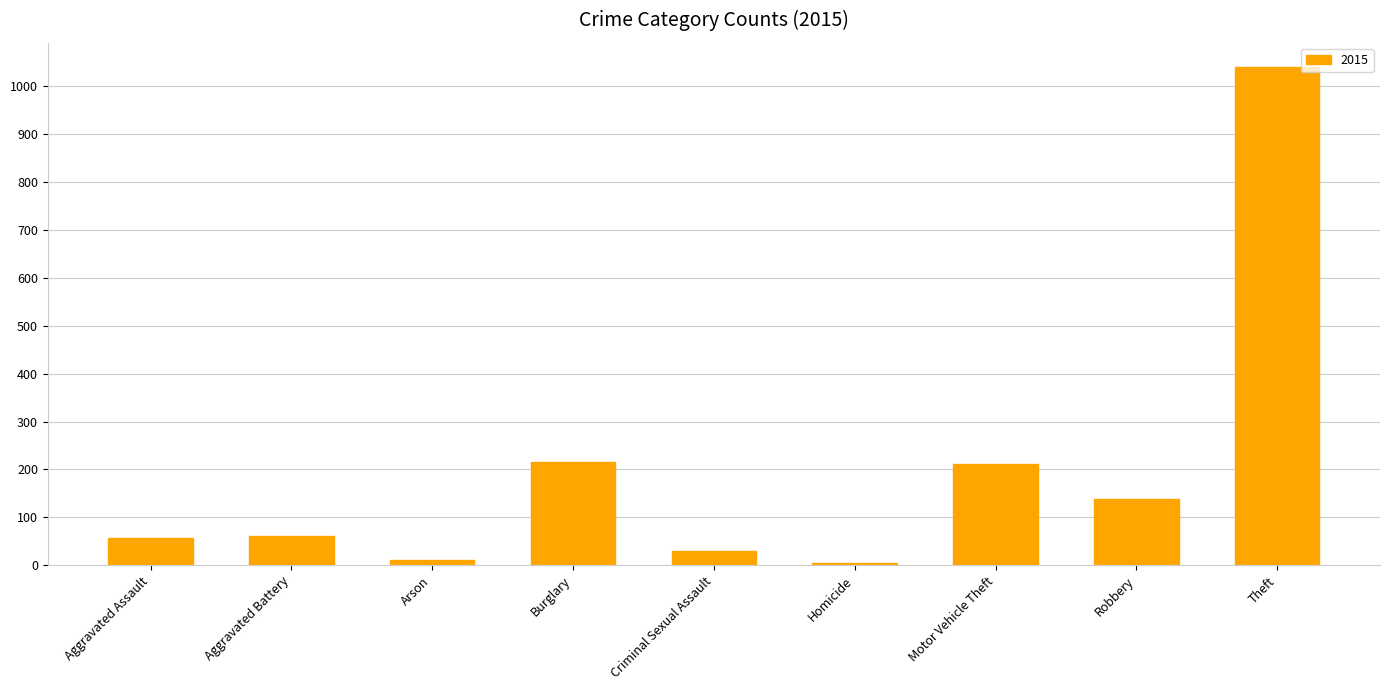

The chart shows a value of 235 at Theft. True or false?

False